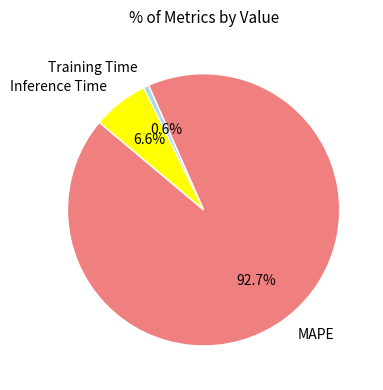

Which category accounts for the majority?

MAPE